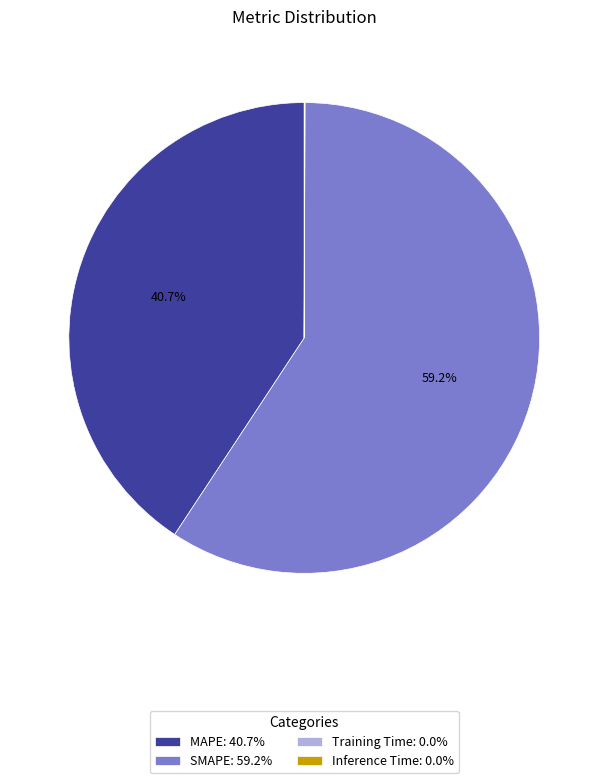

Is the sum of SMAPE: 59.2% and MAPE: 40.7% greater than half?

Yes